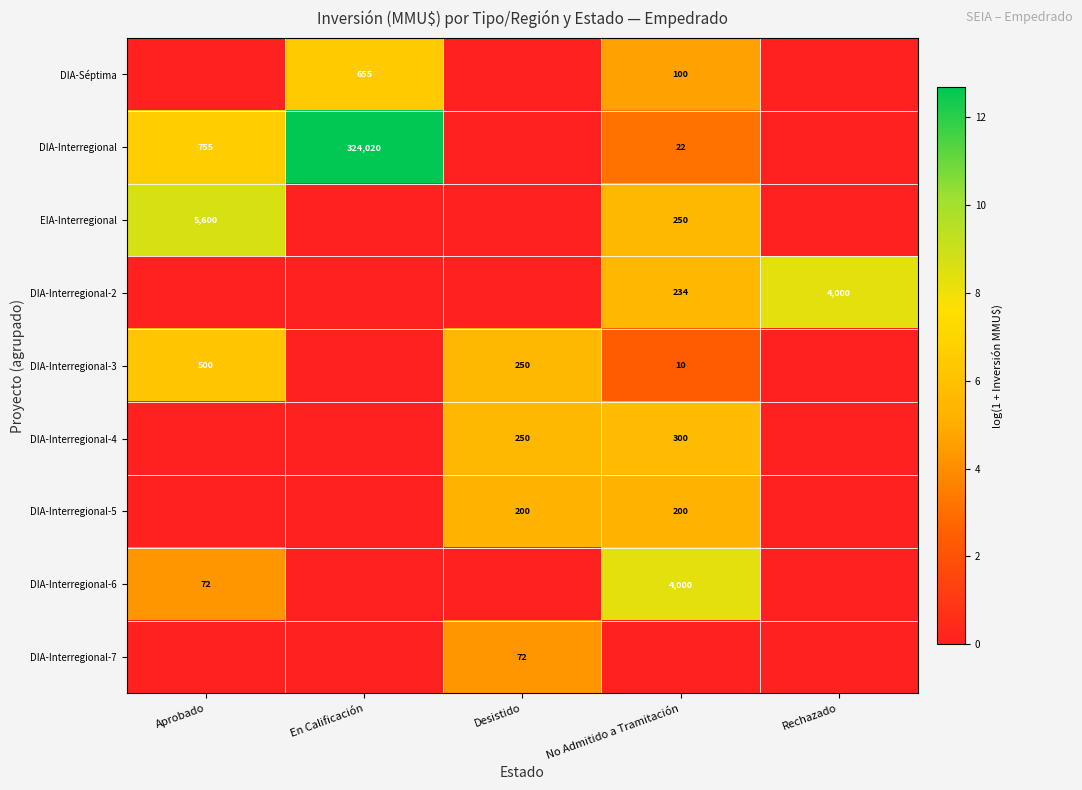

The value of DIA-Séptima at En Calificación is 270. True or false?

False